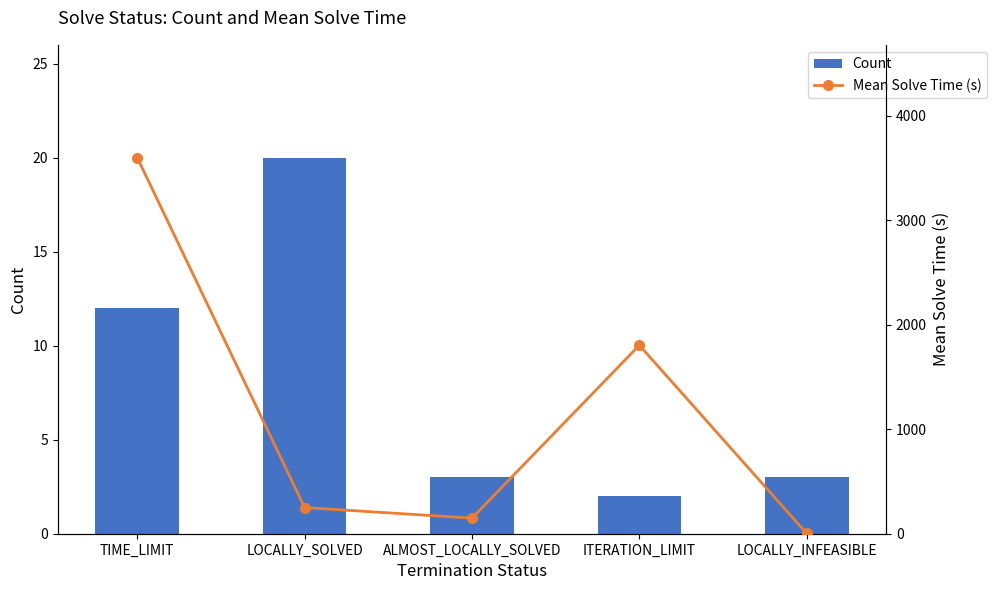

What is the total value across all series at ALMOST_LOCALLY_SOLVED?

152.4